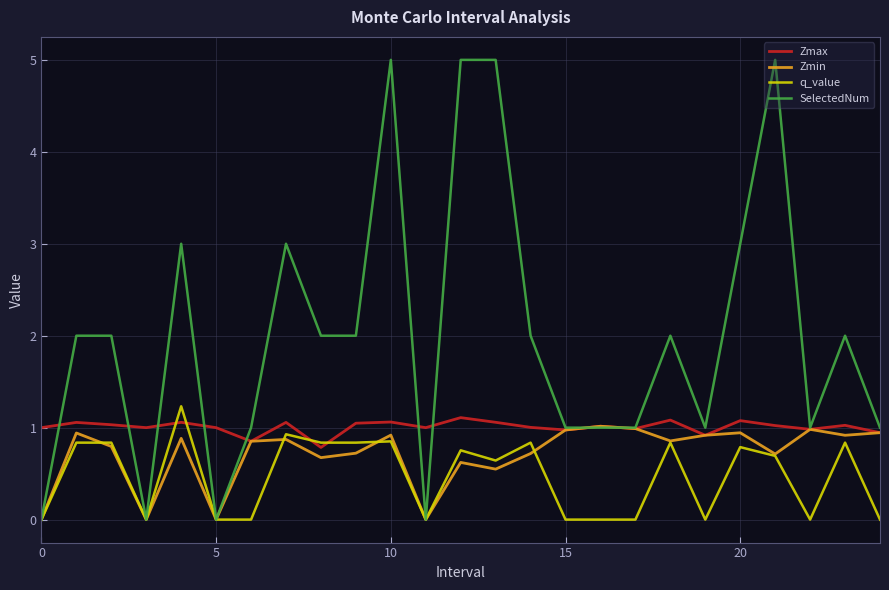

Does the chart display data point markers on the line(s)?

No